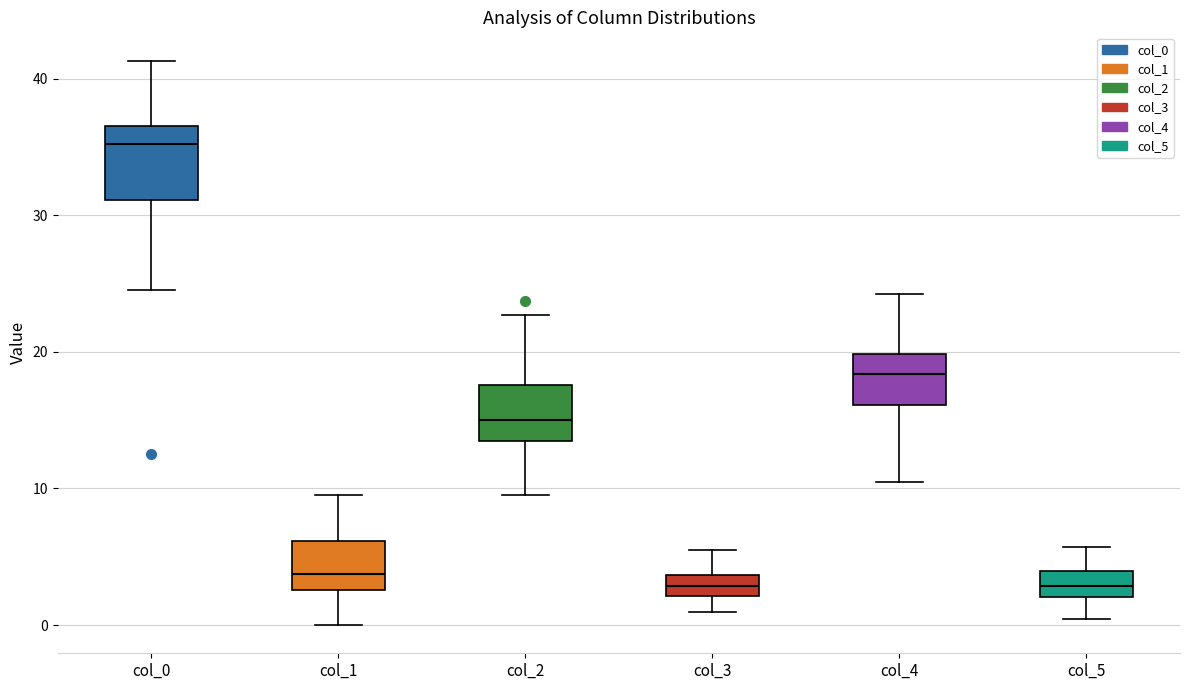

Where does the lower whisker of the box for col_4 end on the y-axis? The values are not printed on the chart, so give them approximately, as read against the axis.

11